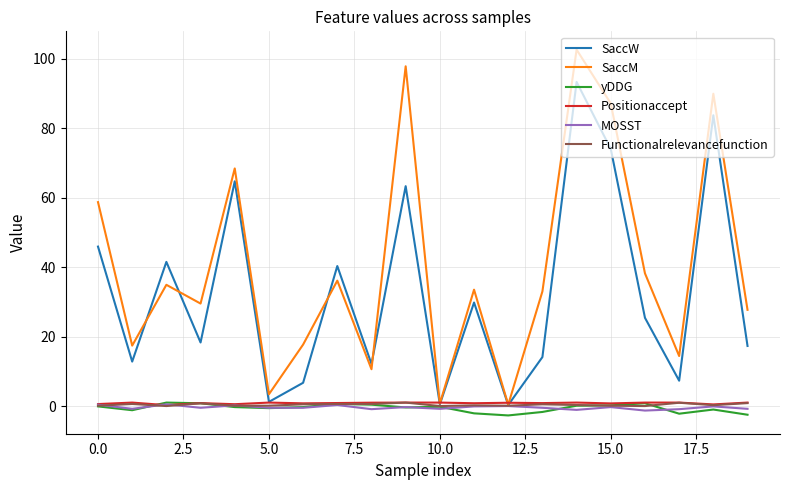

Which series has the widest spread of values?

SaccM